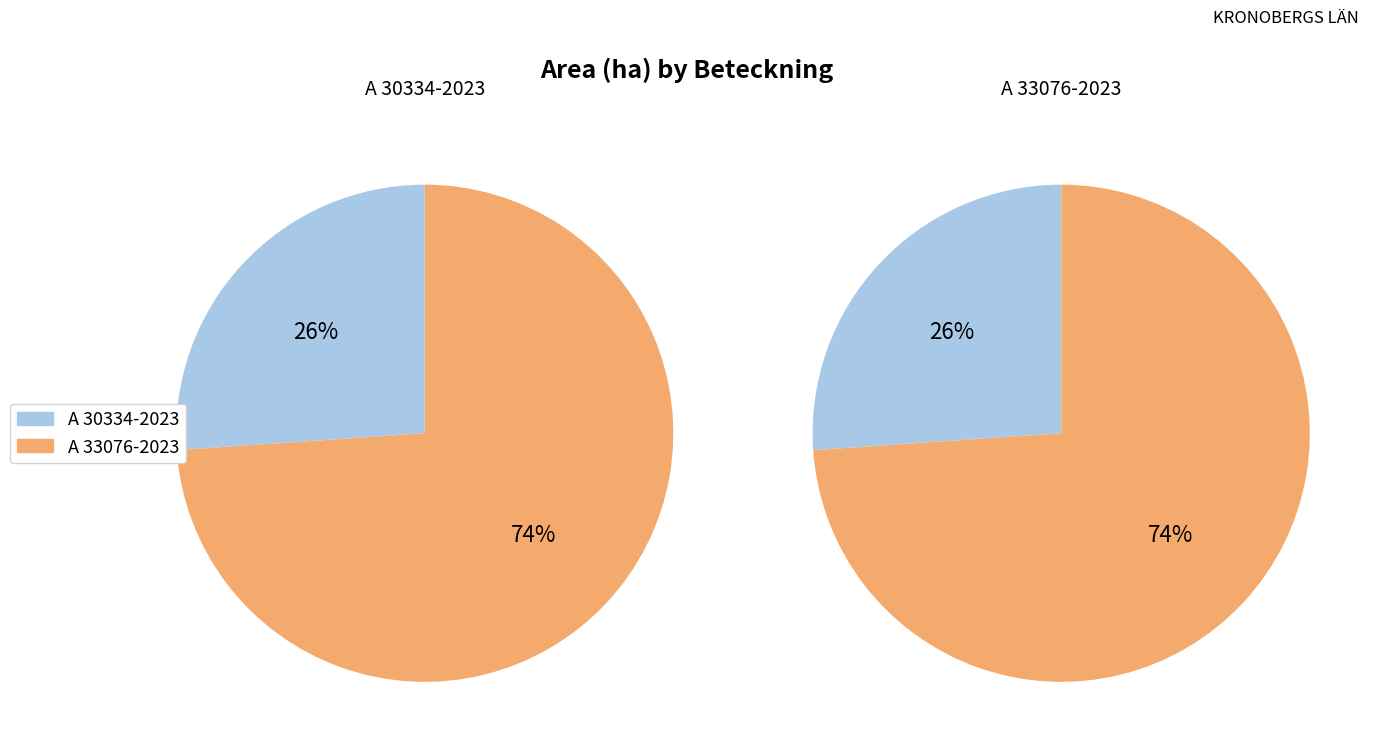

To the nearest percent, what is the average slice percentage?

50%